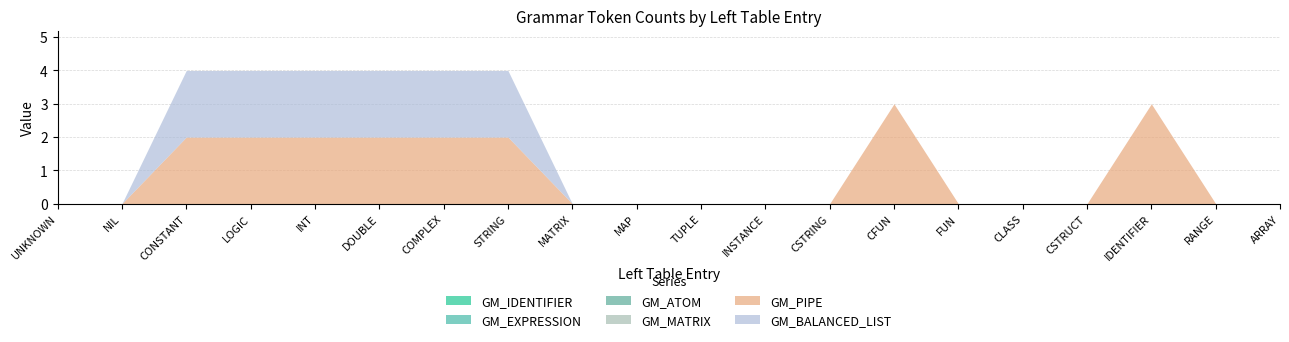

How many lines are shown in the chart?

6